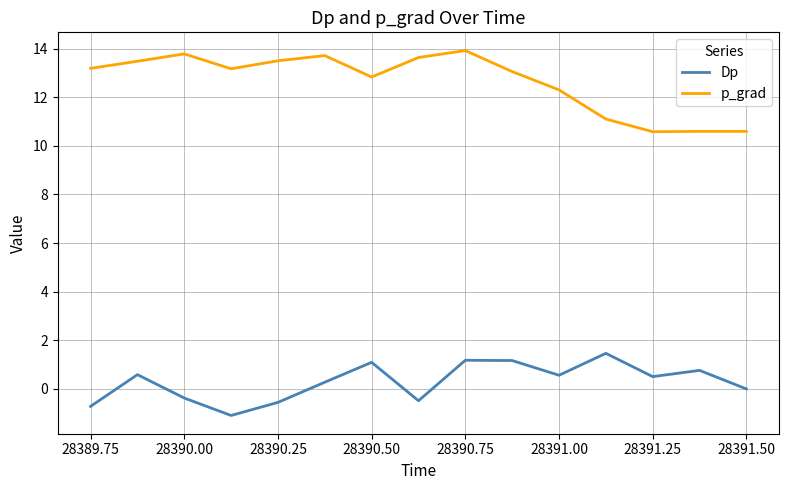

List the series in order of their peak value, highest first.

p_grad, Dp